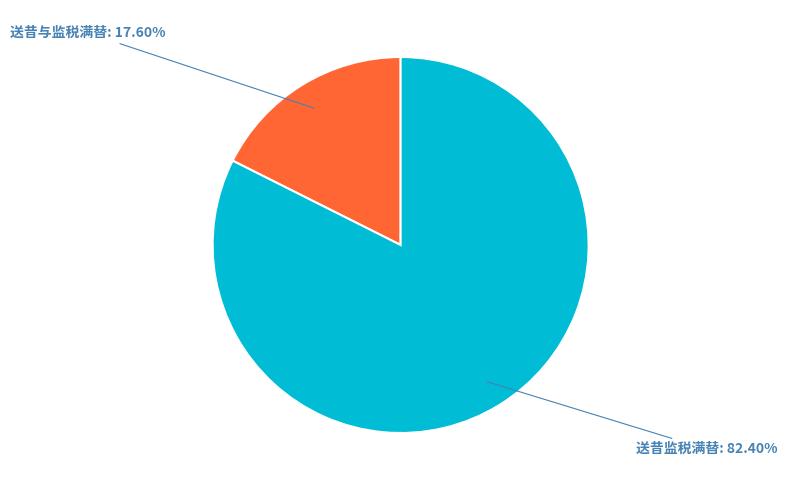

Do 送昔监税满替 and 送昔与监税满替 together represent more than half of the pie?

Yes